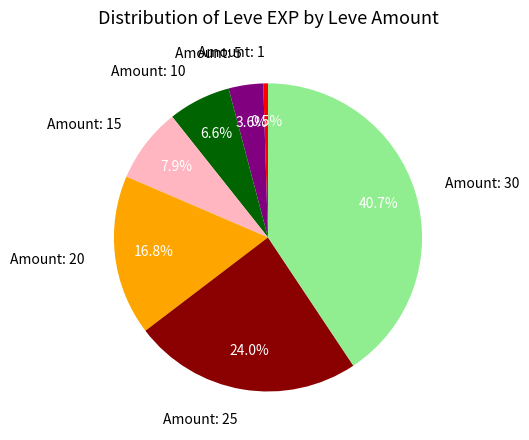

Approximately how many times larger is the value at Amount: 15 compared to Amount: 1?

16.0